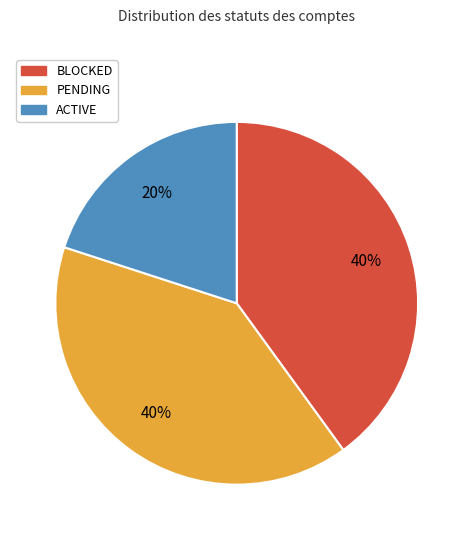

Count the number of slices in the pie.

3